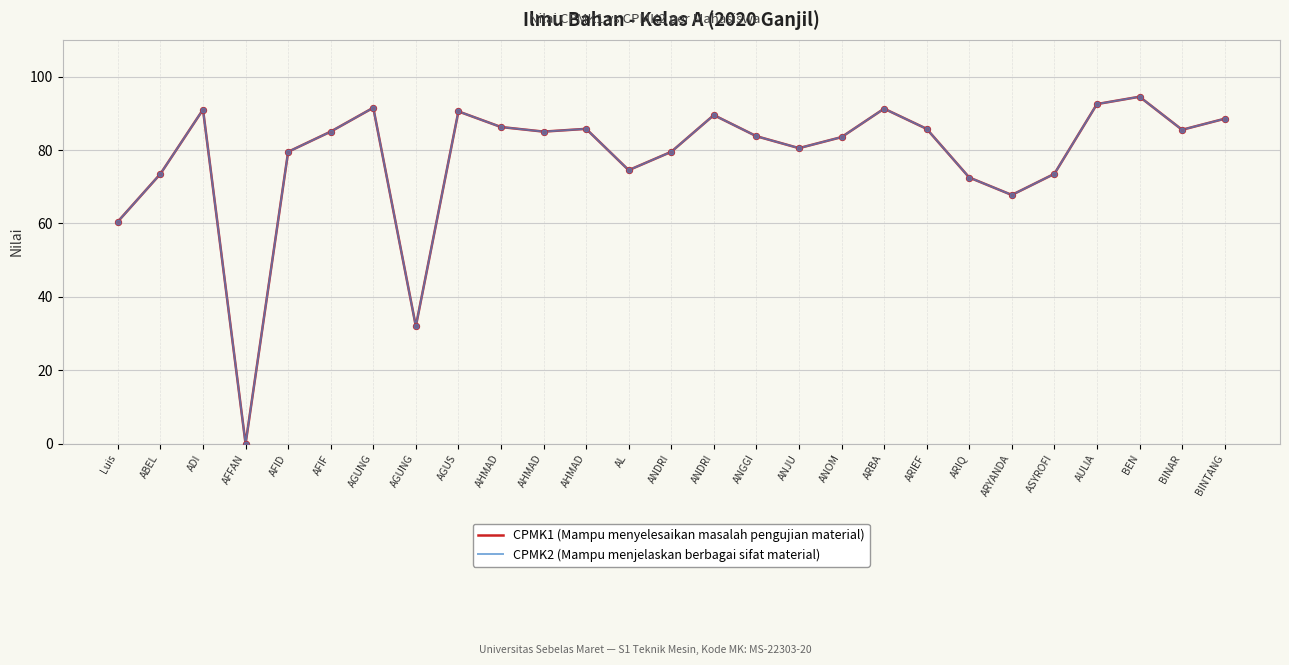

Is this an area chart (filled region under the line)?

No